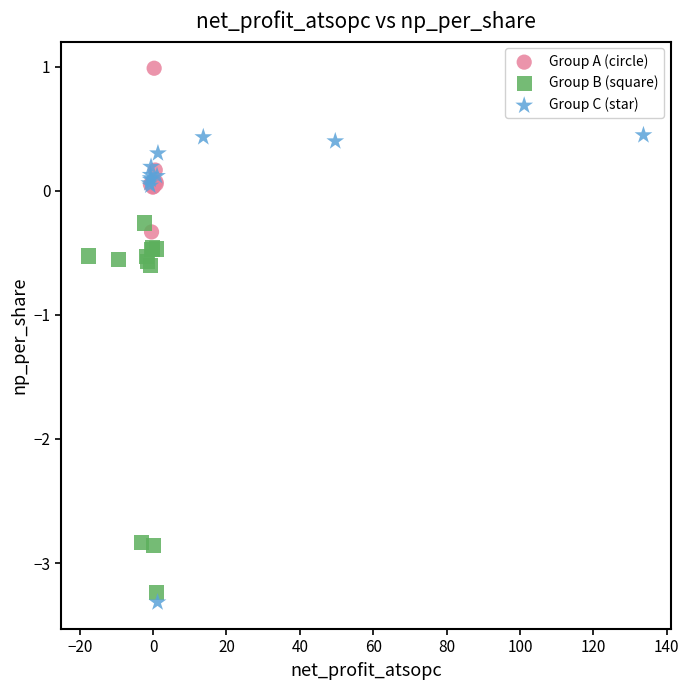

Which series has the largest Y range (max minus min)?

Group C (star)